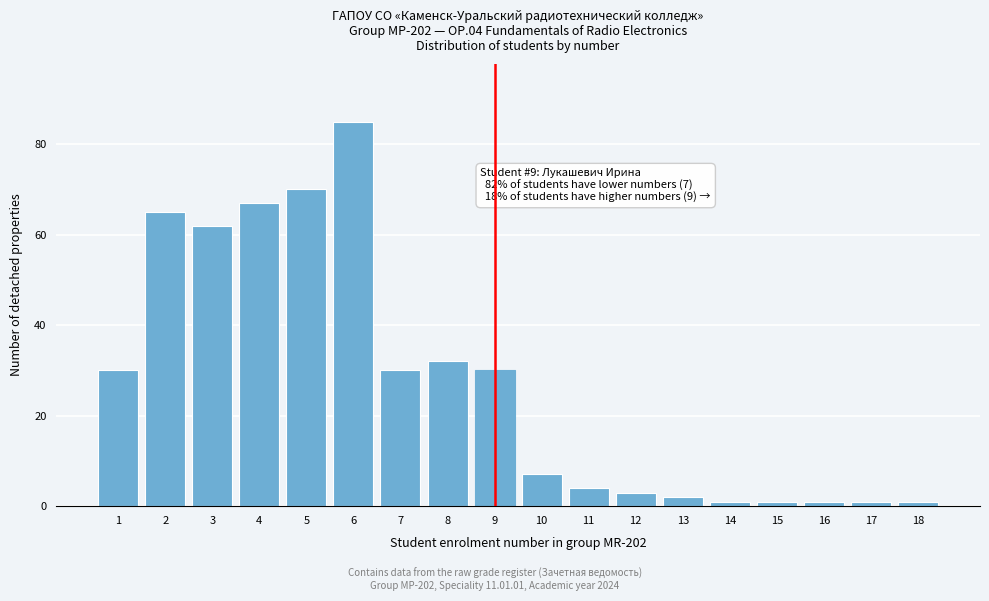

Reading left to right, what are all the values shown in this chart?

1=30	2=65	3=62	4=67	5=70	6=85	7=30	8=32	9=30	10=7	11=4	12=3	13=2	14=1	15=1	16=1	17=1	18=1